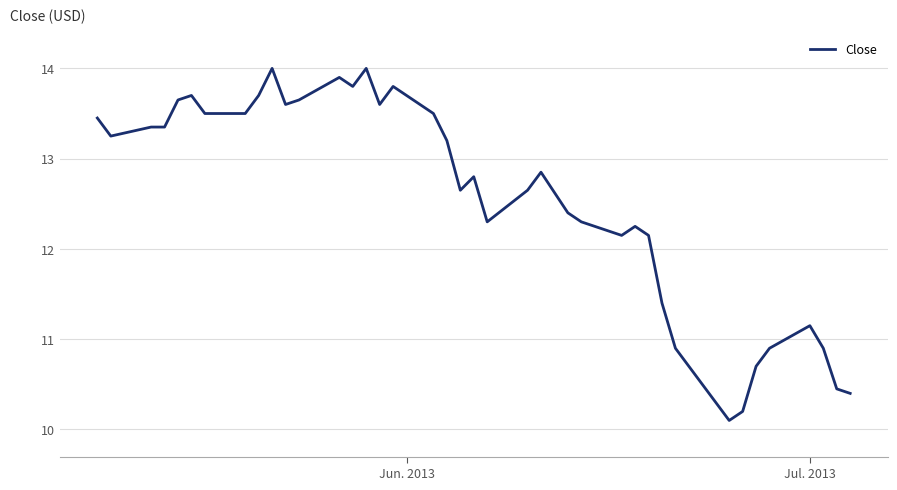

What is the greatest value displayed?

14.0